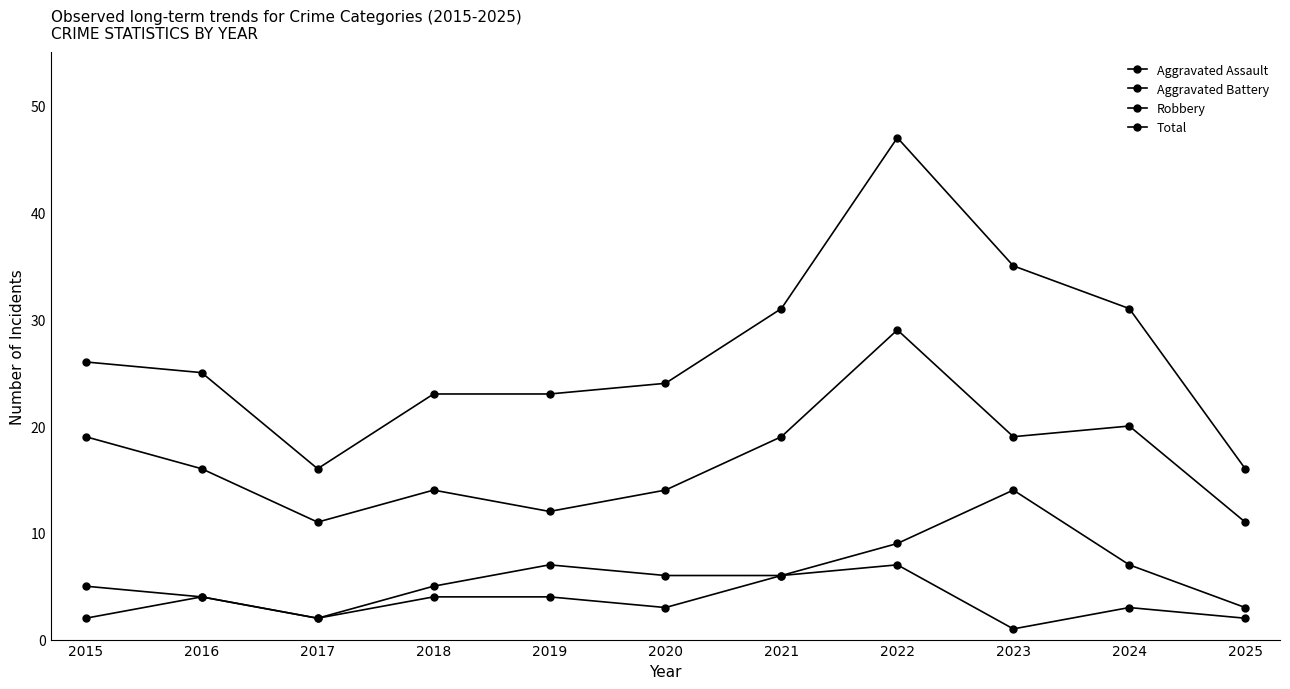

What is the value of the Aggravated Assault point at the 2nd from the left?

4